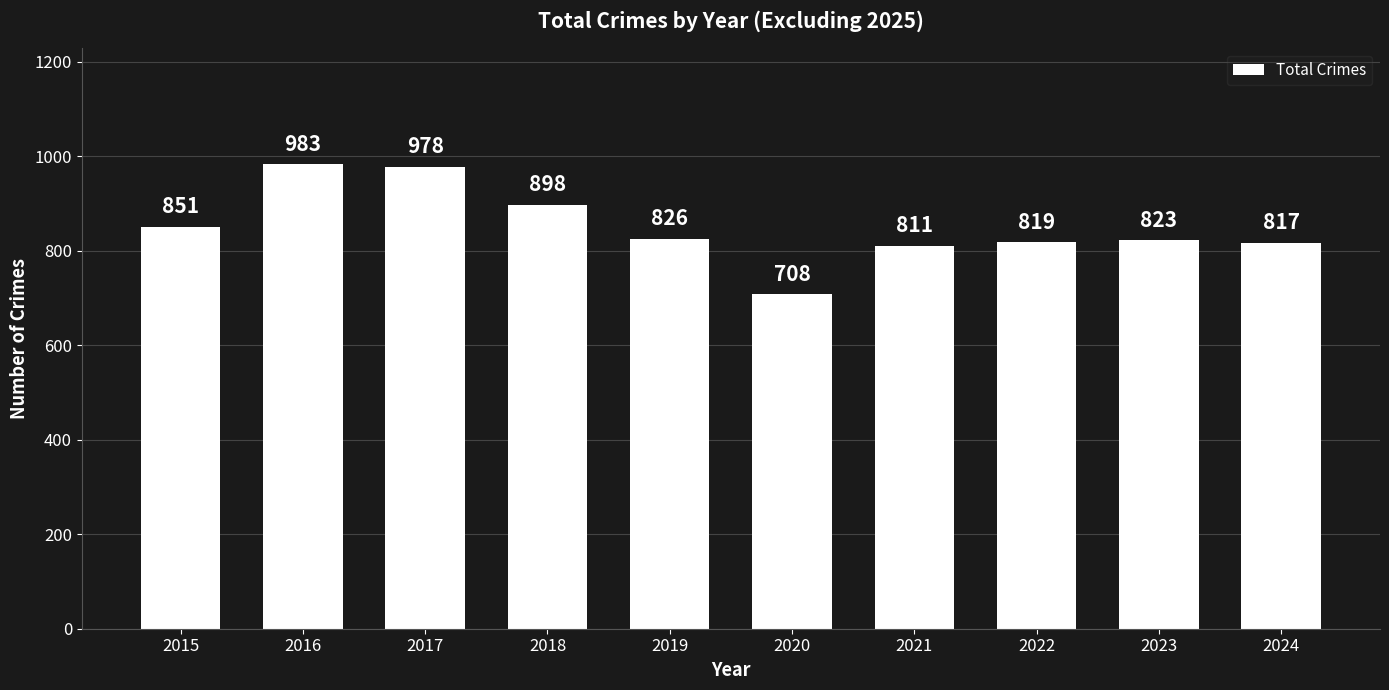

Reading left to right, transcribe all the data shown in this chart.

2015=851	2016=983	2017=978	2018=898	2019=826	2020=708	2021=811	2022=819	2023=823	2024=817